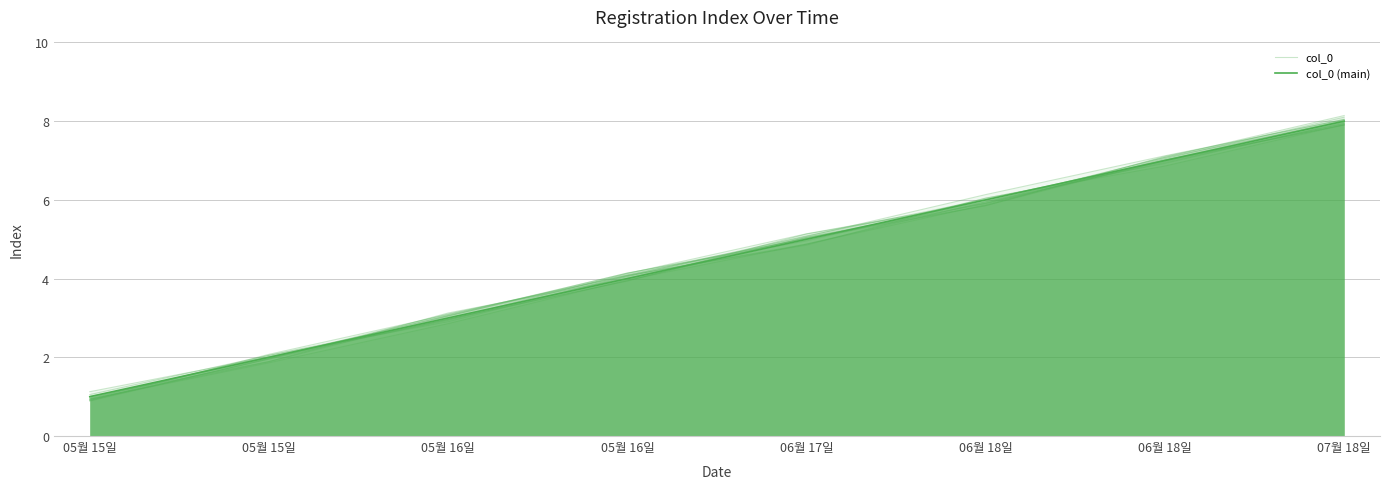

What is the label of the 5th point from the left?

06월 17일